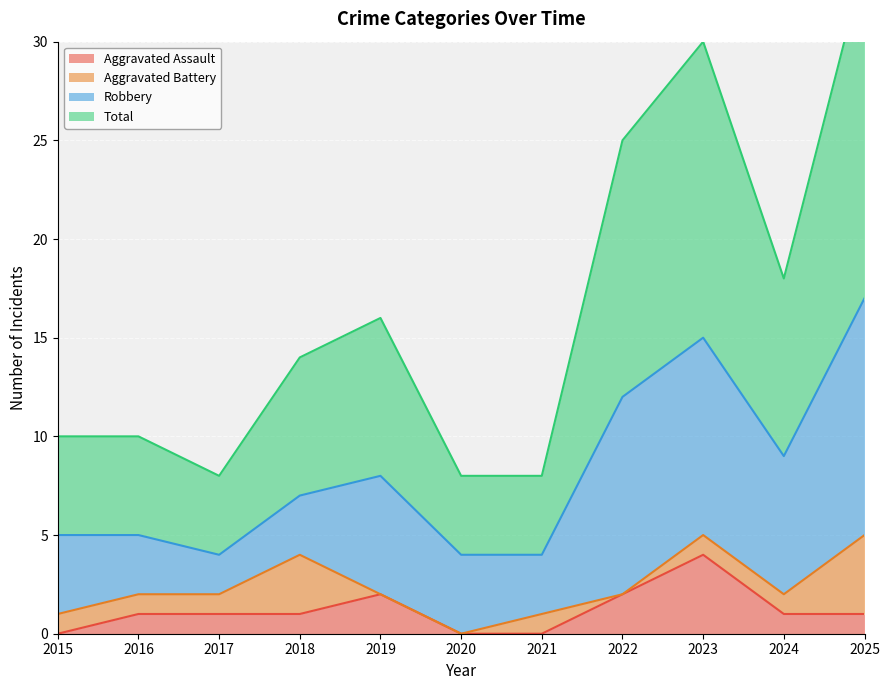

True or false: Aggravated Assault has a value of 2 at 2020.

False